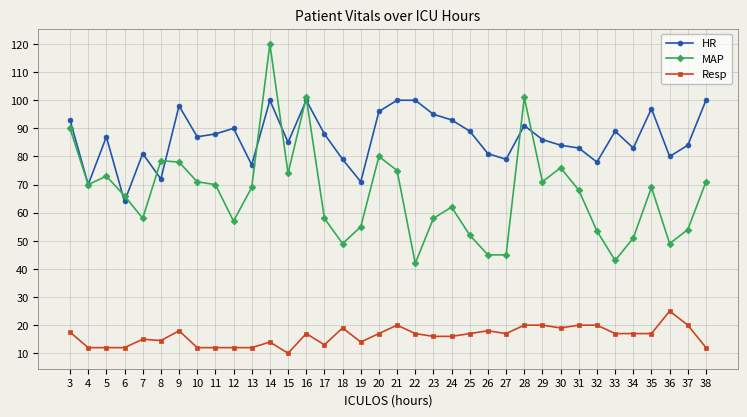

True or false: MAP and Resp cross at least once.

False